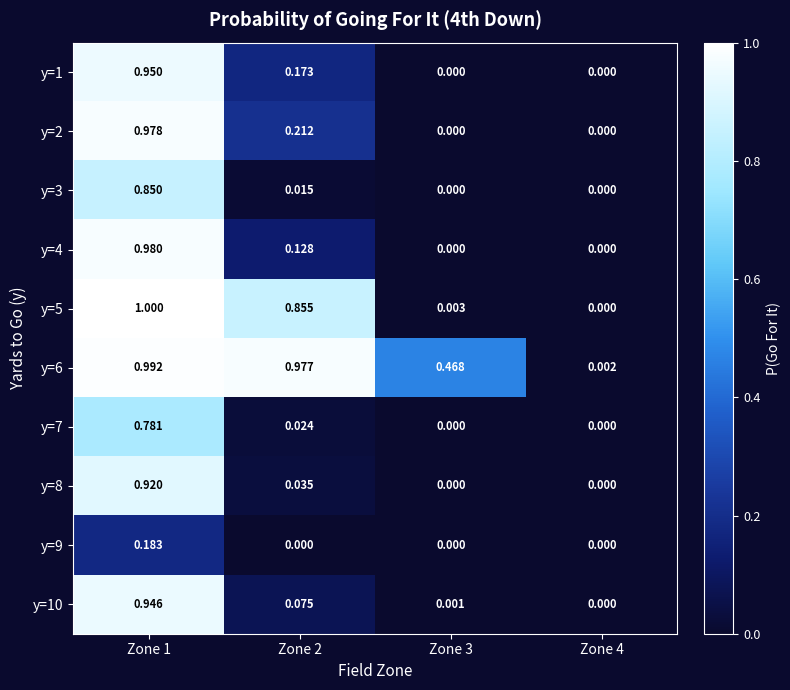

Is the value of y=6 at Zone 1 greater than the value of y=4 at Zone 1?

Yes